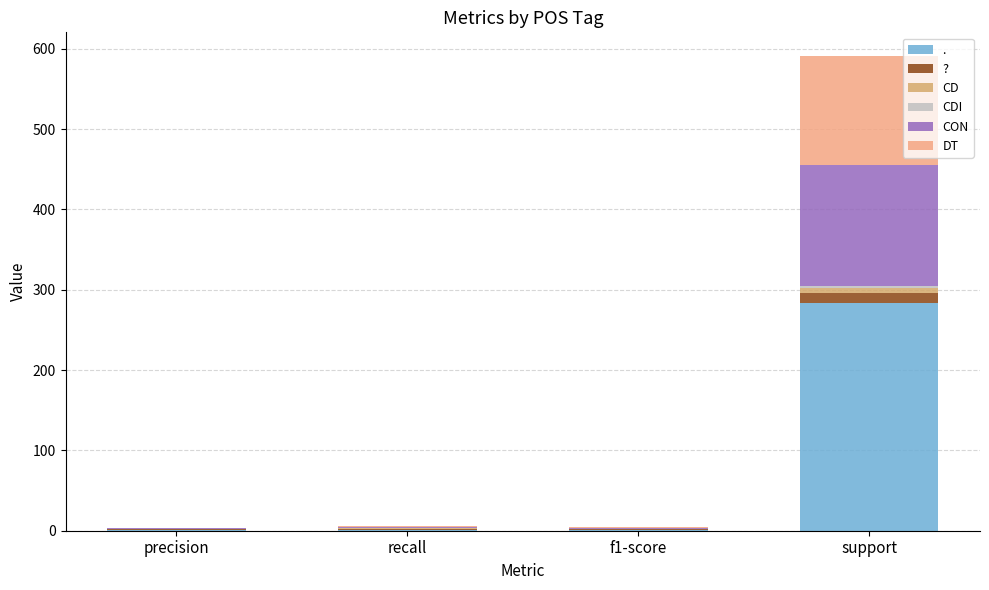

At which category is the sum across all series the highest?

support